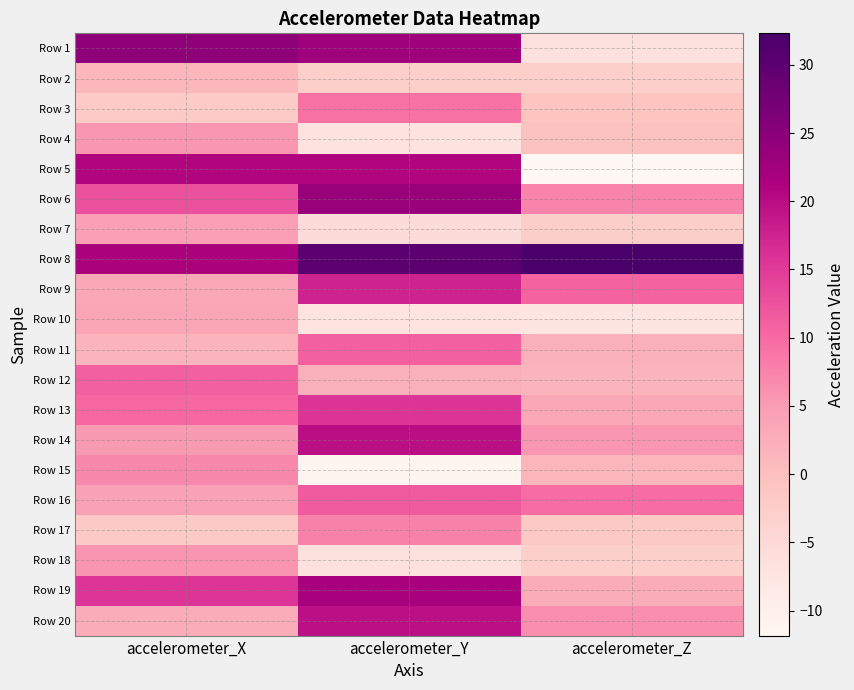

Which series has the largest total across all categories?

Row 8